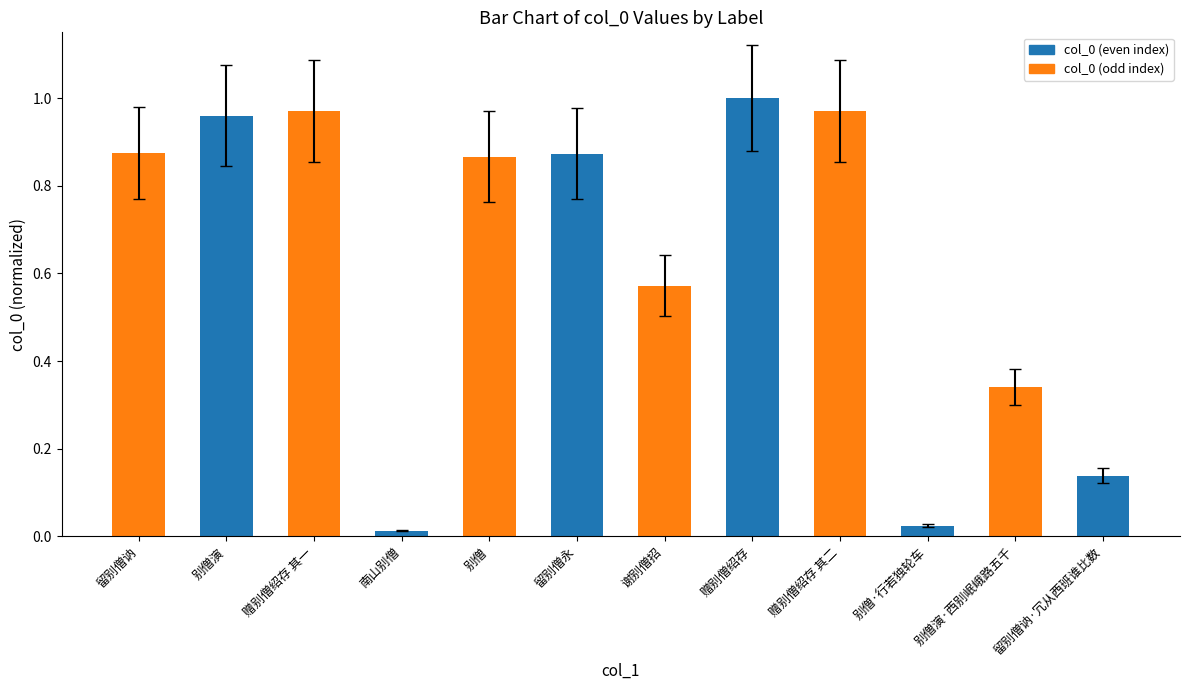

The chart shows a value of 1.3 at 赠别僧绍存 其二. True or false?

False